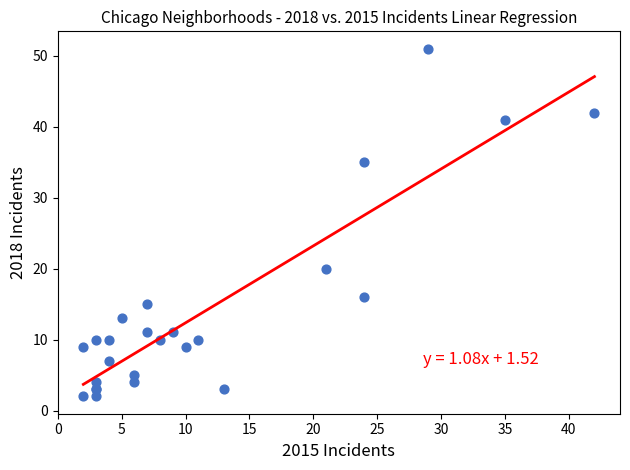

What Y value in the scatter plot is closest to 26?

20